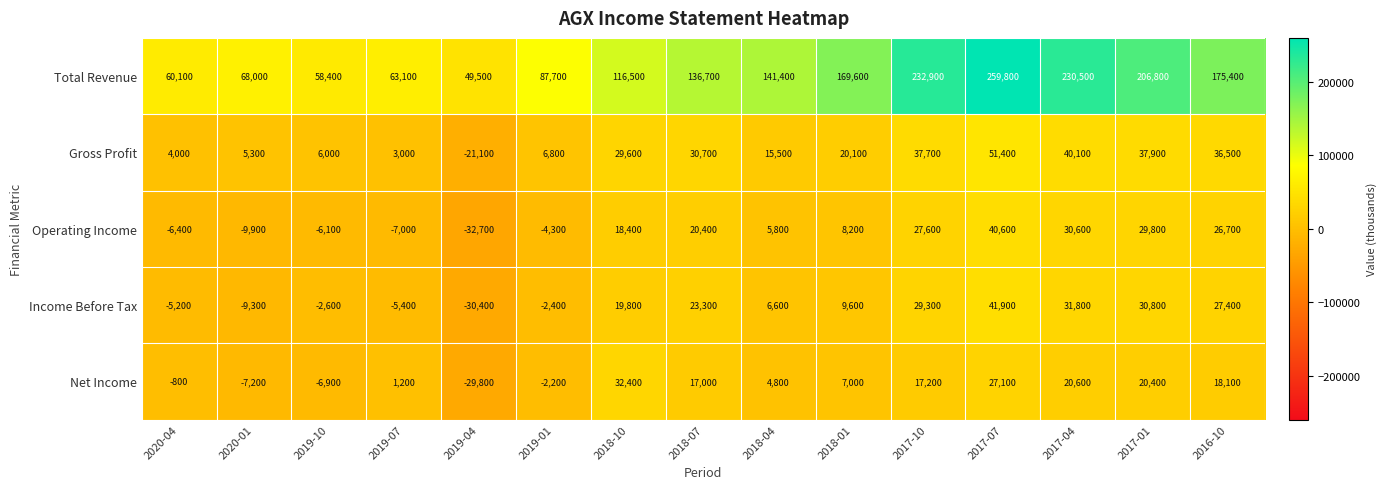

Which series has the widest spread of values?

Total Revenue